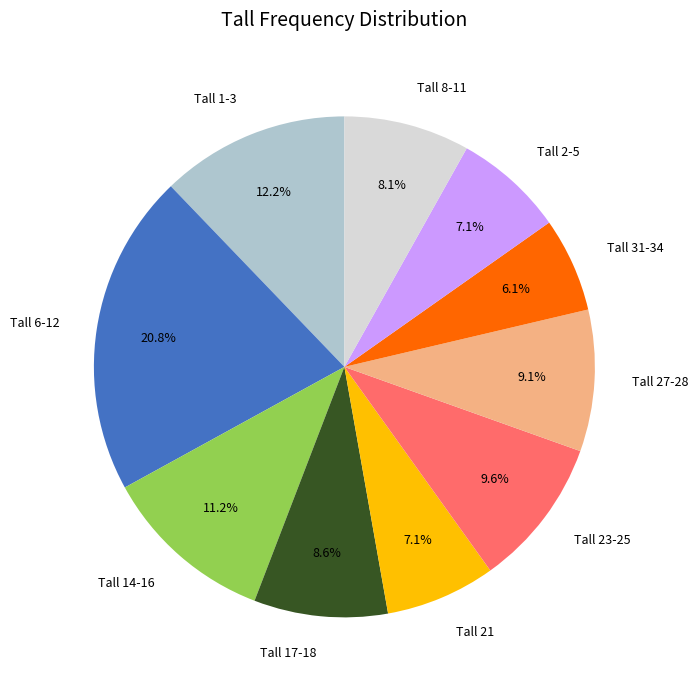

Combined, do Tall 31-34 and Tall 27-28 account for over 50%?

No